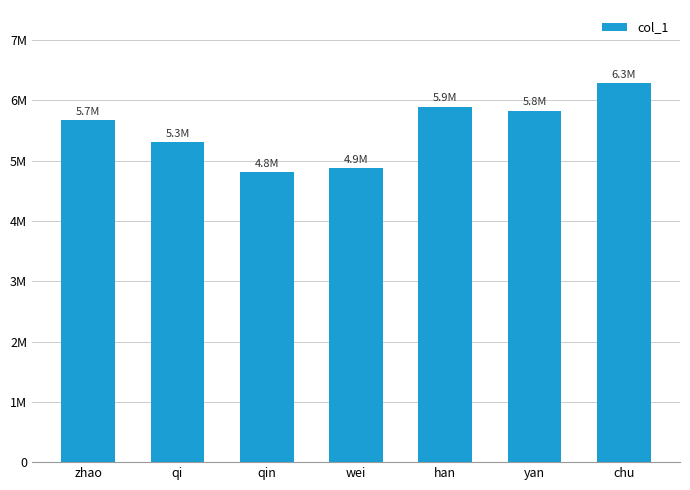

Are the bars horizontal?

No